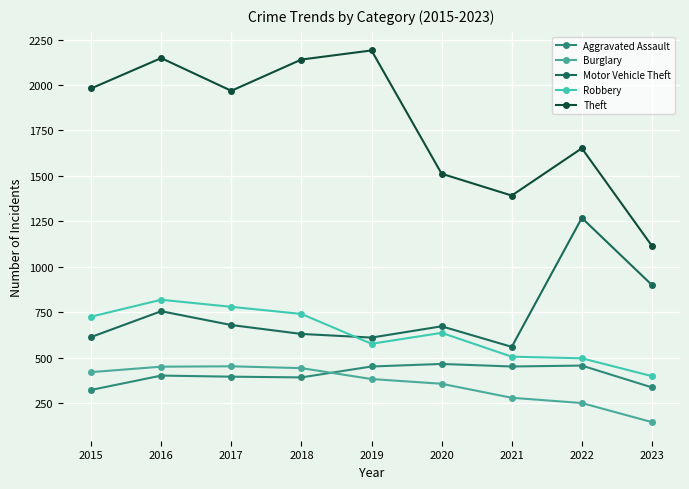

The value of Aggravated Assault at 2017 is 707. True or false?

False